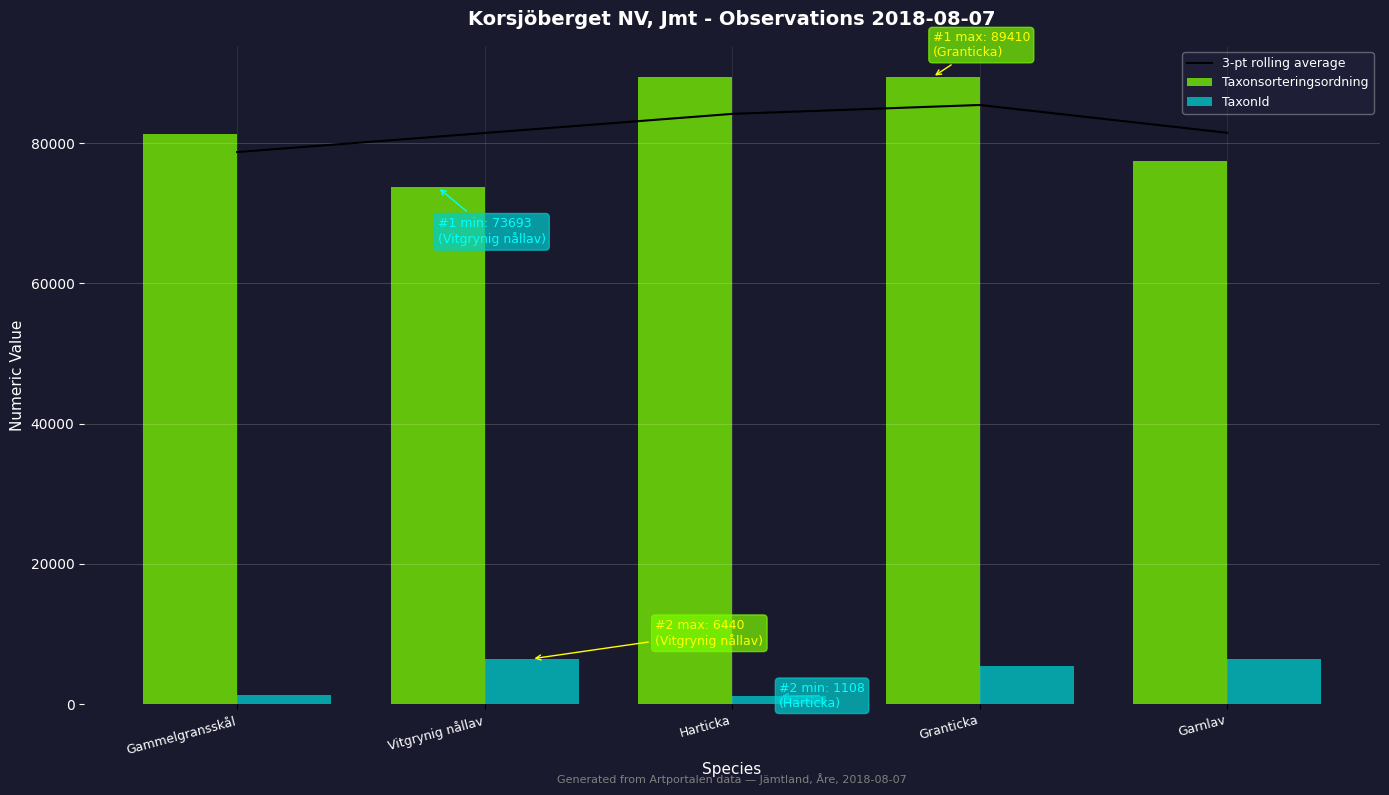

Which series changed the most between Gammelgransskål and Harticka?

Taxonsorteringsordning